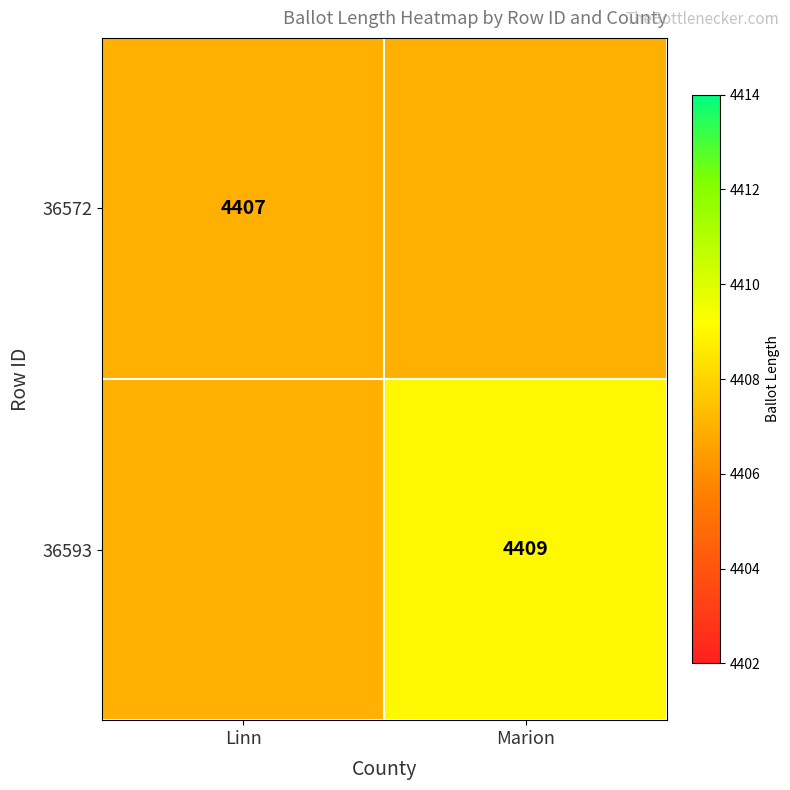

Which category has the lowest value across all series?

Linn